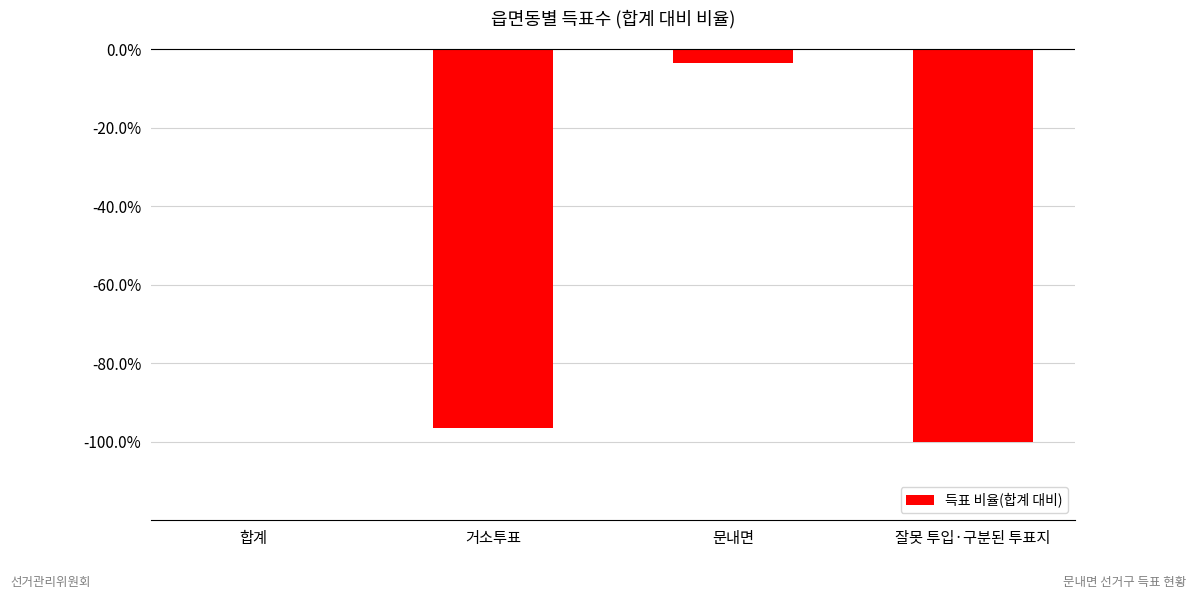

Reading right to left, transcribe all the data shown in this chart.

잘못 투입·구분된 투표지=-1.0	문내면=-0.0	거소투표=-1.0	합계=0.0